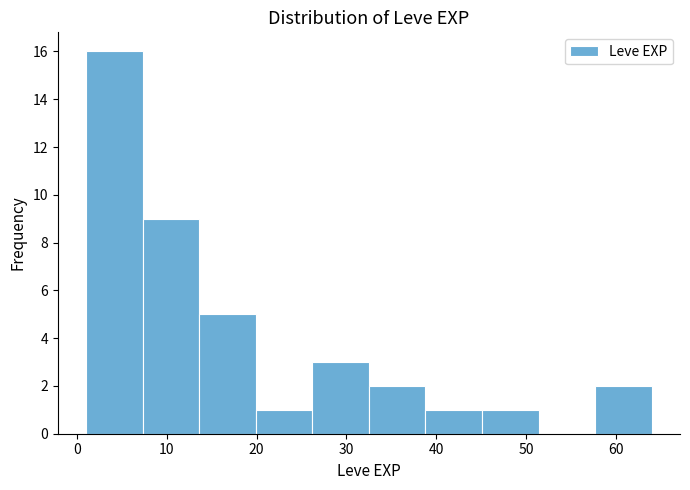

How tall is the bar that spans 26.2 to 32.5 on the x-axis? Neither the bar edges nor the heights are printed on the chart, so give them approximately, as read against the axes.

3